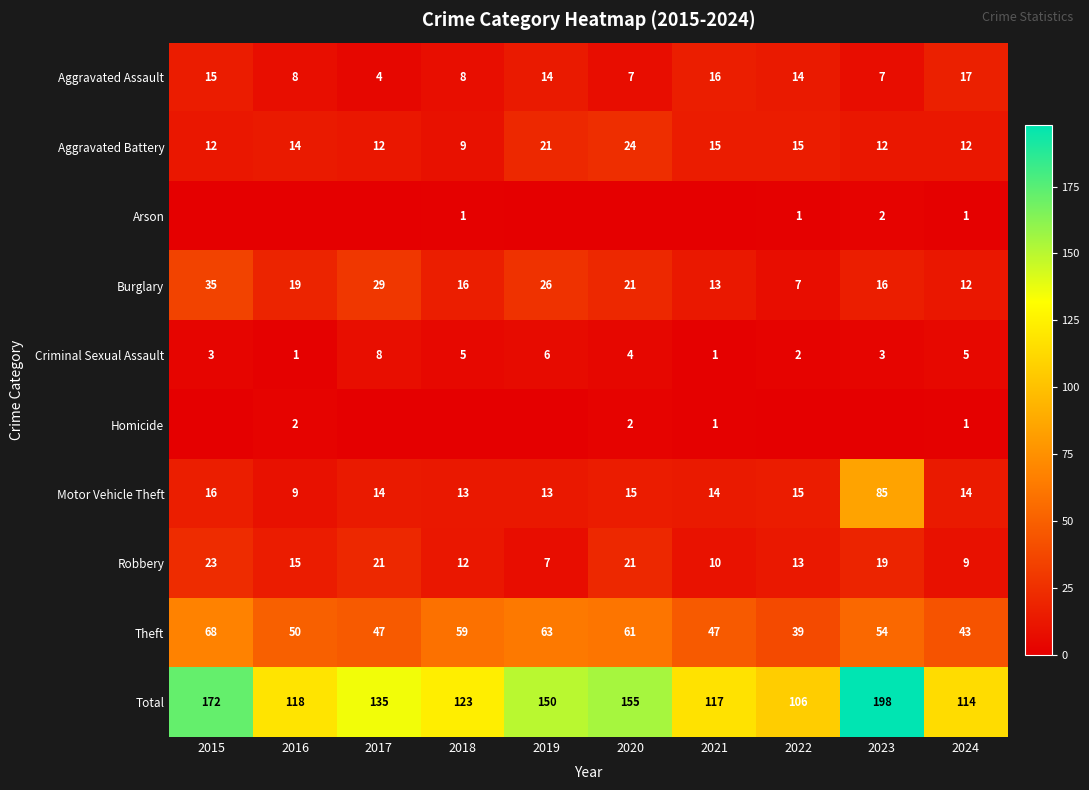

What is the average value of the Aggravated Battery series?

15